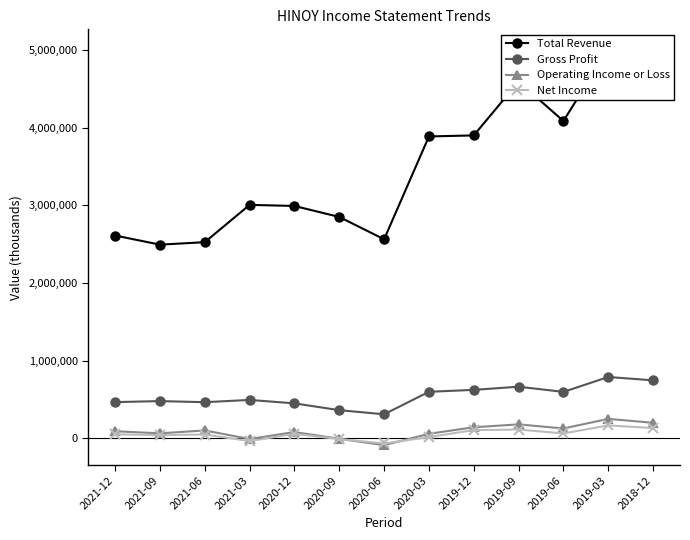

At which category does Total Revenue reach its first local peak?

2021-03